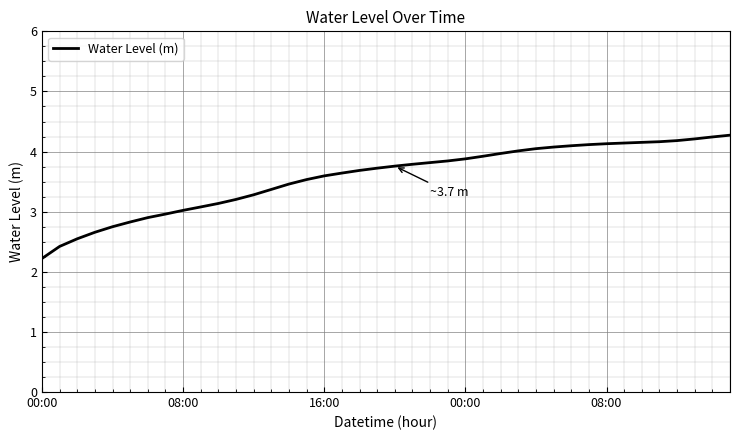

What is the difference between the maximum and minimum values?

2.1